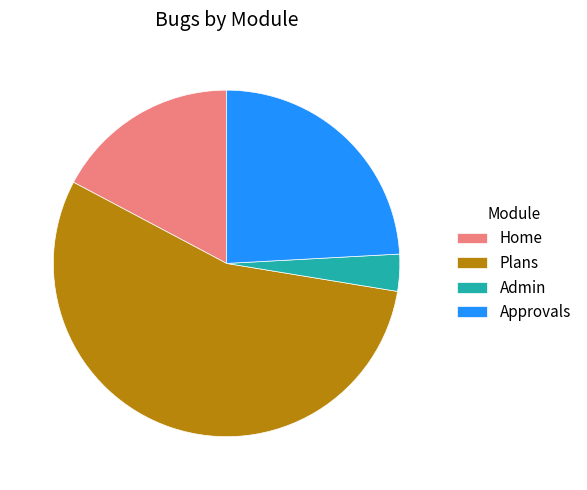

Between Admin and Approvals, which is larger?

Approvals